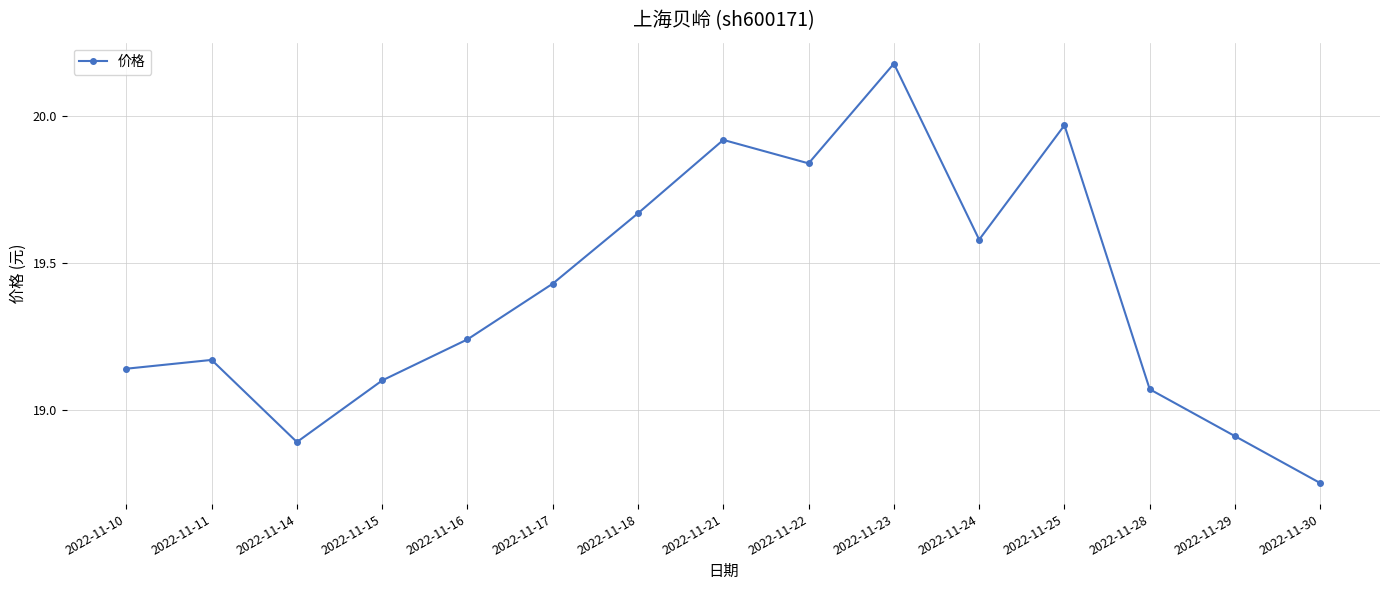

True or false: the data shows 19.1 at 2022-11-15.

True